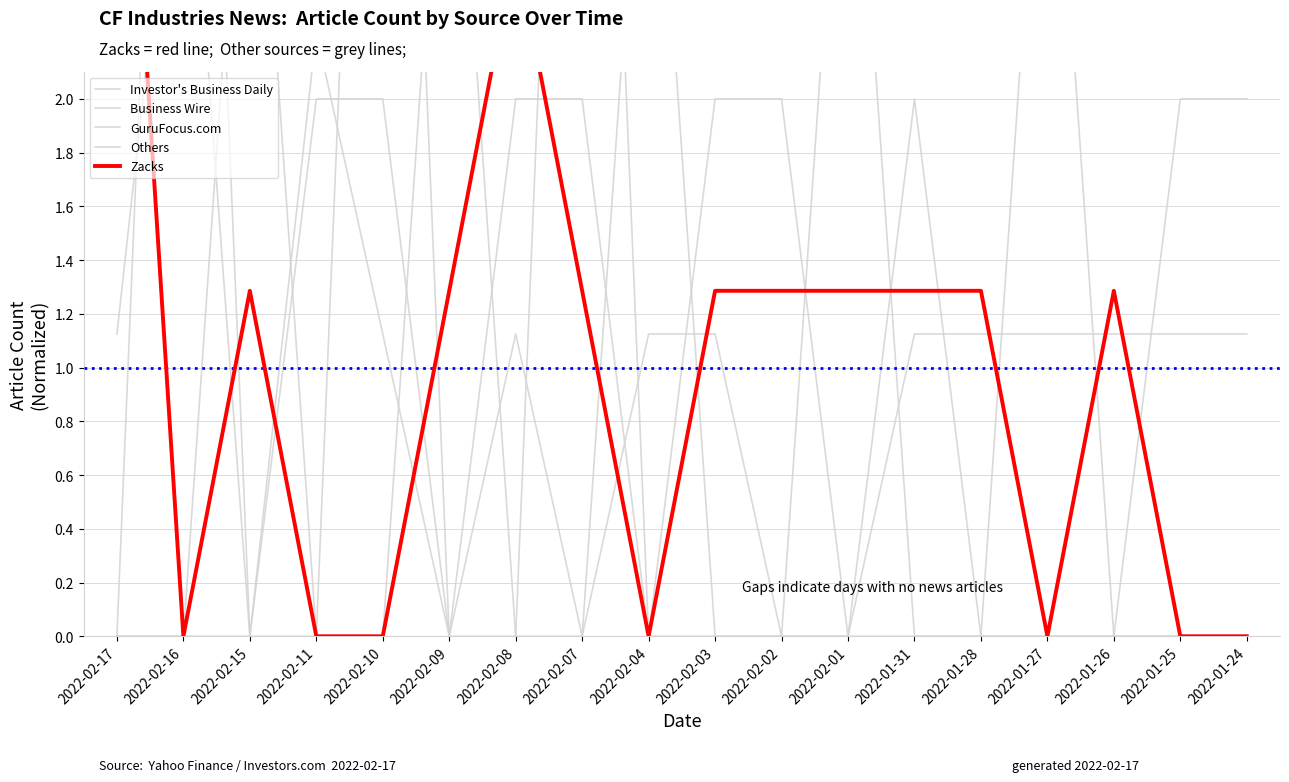

Count the number of categories in the chart.

18